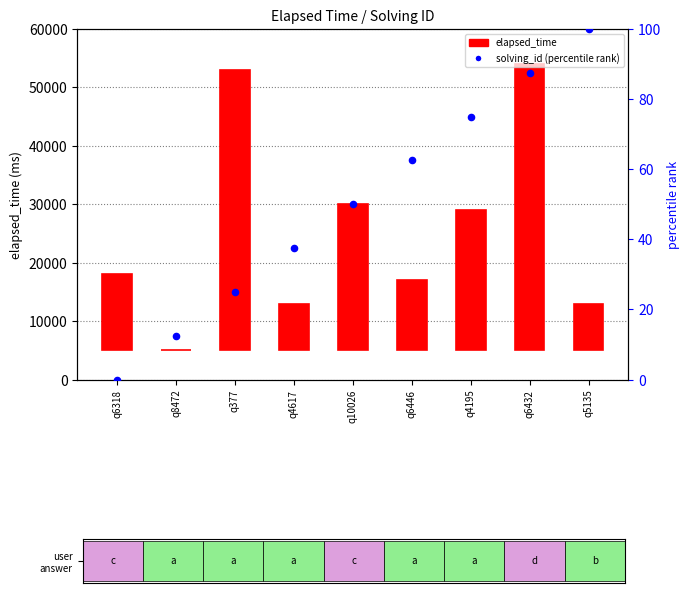

What is the total value across all series at q377?

48025.0